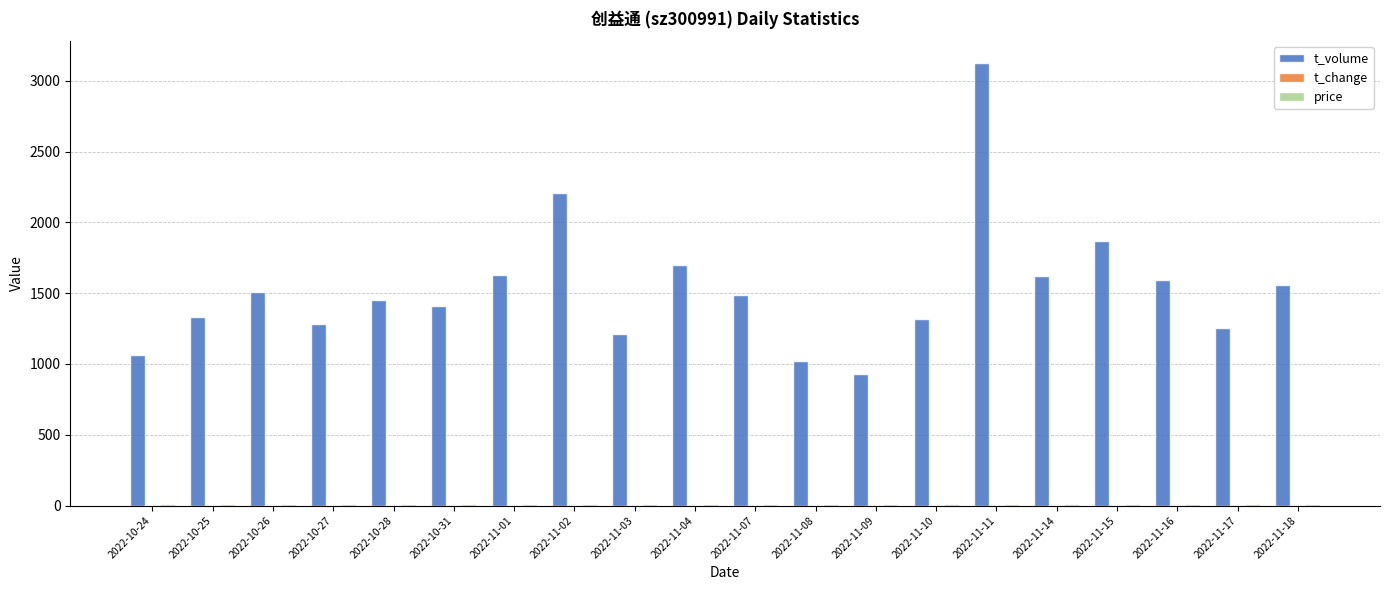

At which category is the sum across all series the highest?

2022-11-11